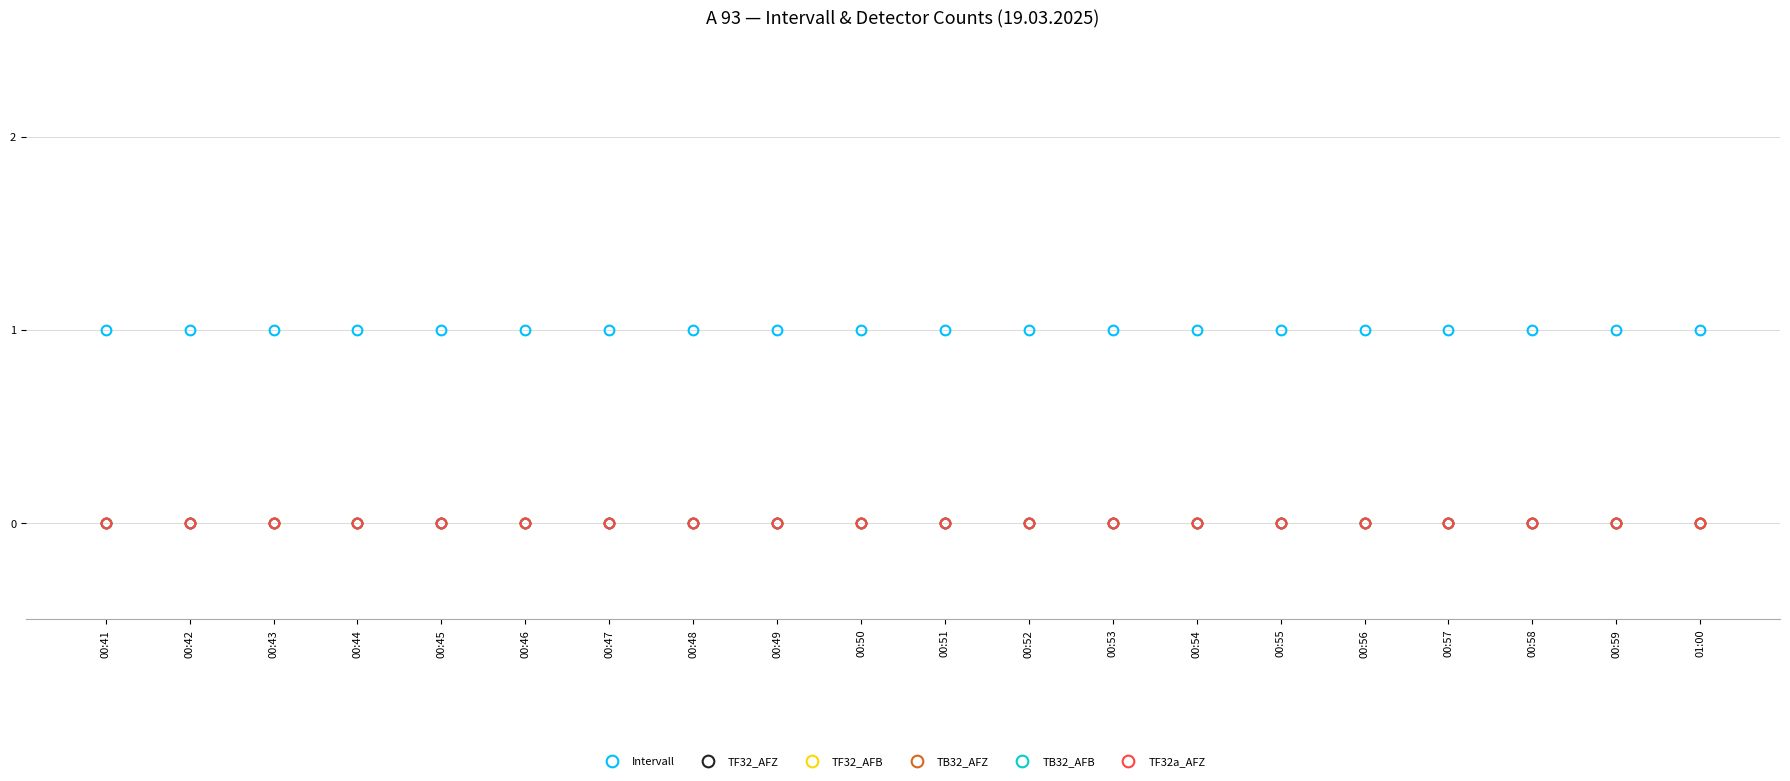

Which category has the lowest value across all series?

00:41